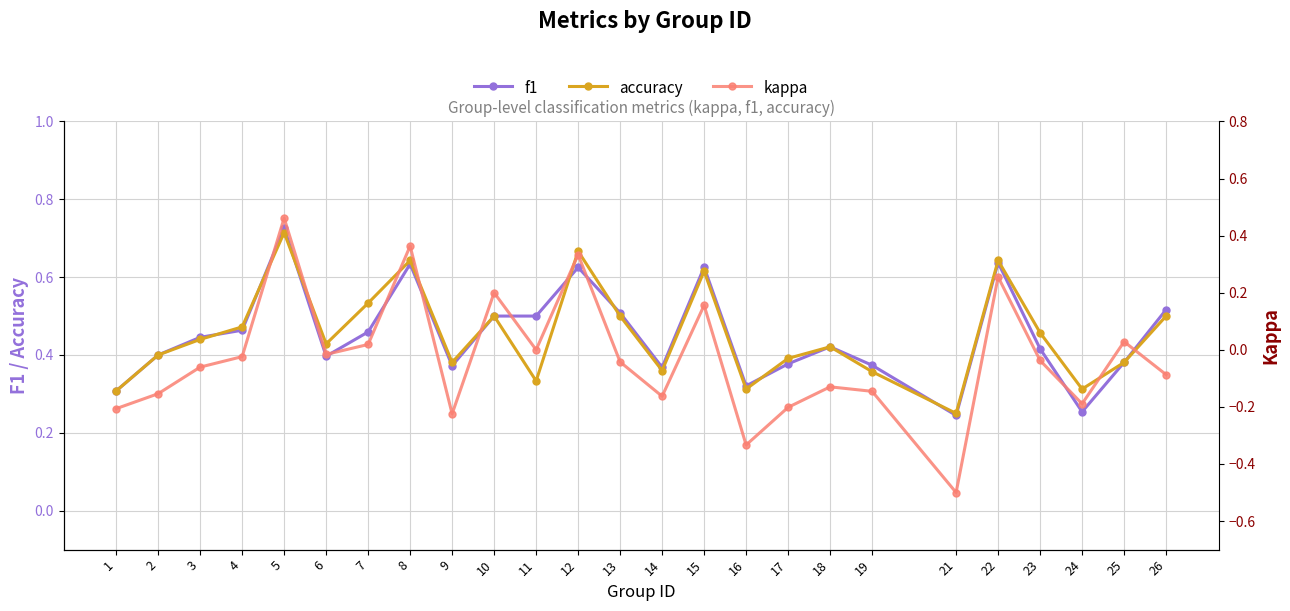

Reading left to right, extract all data points from this chart.

f1: 0.3	0.4	0.4	0.5	0.7	0.4	0.5	0.6	0.4	0.5	0.5	0.6	0.5	0.4	0.6	0.3	0.4	0.4	0.4	0.2	0.6	0.4	0.3	0.4	0.5
accuracy: 0.3	0.4	0.4	0.5	0.7	0.4	0.5	0.6	0.4	0.5	0.3	0.7	0.5	0.4	0.6	0.3	0.4	0.4	0.4	0.2	0.6	0.5	0.3	0.4	0.5
kappa: -0.2	-0.2	-0.1	-0.0	0.5	-0.0	0.0	0.4	-0.2	0.2	0.0	0.3	-0.0	-0.2	0.2	-0.3	-0.2	-0.1	-0.1	-0.5	0.3	-0.0	-0.2	0.0	-0.1